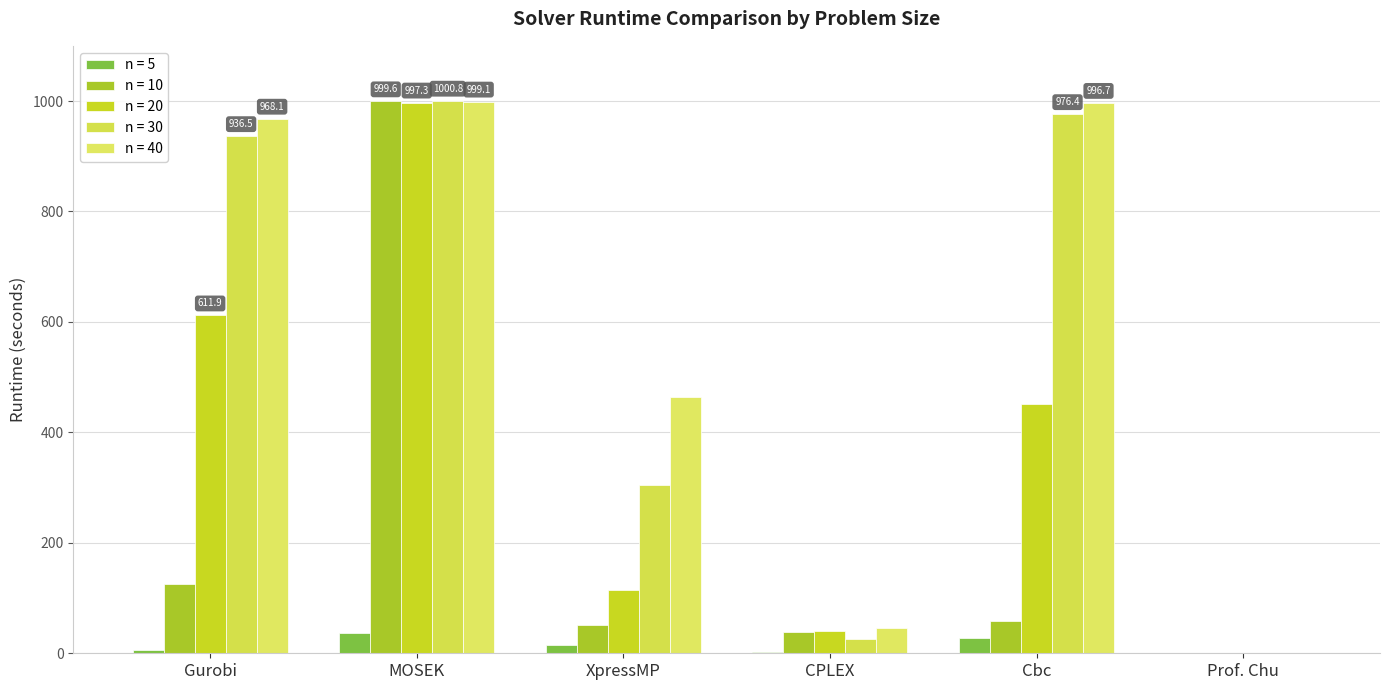

What is the greatest value displayed?

1000.8